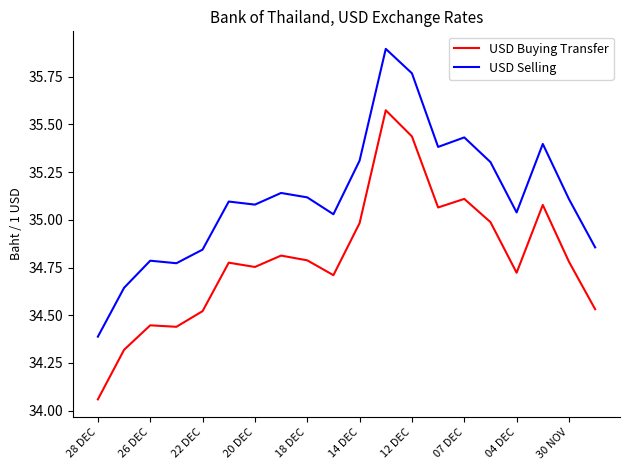

Which series has the largest total across all categories?

USD Selling